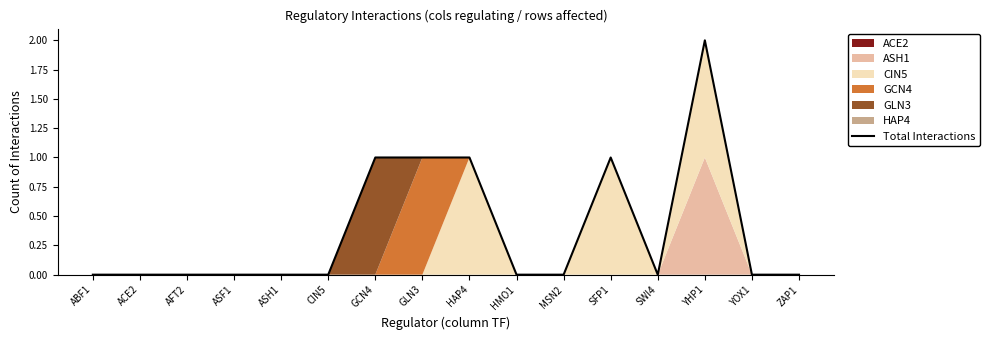

What position from the left is MSN2?

11